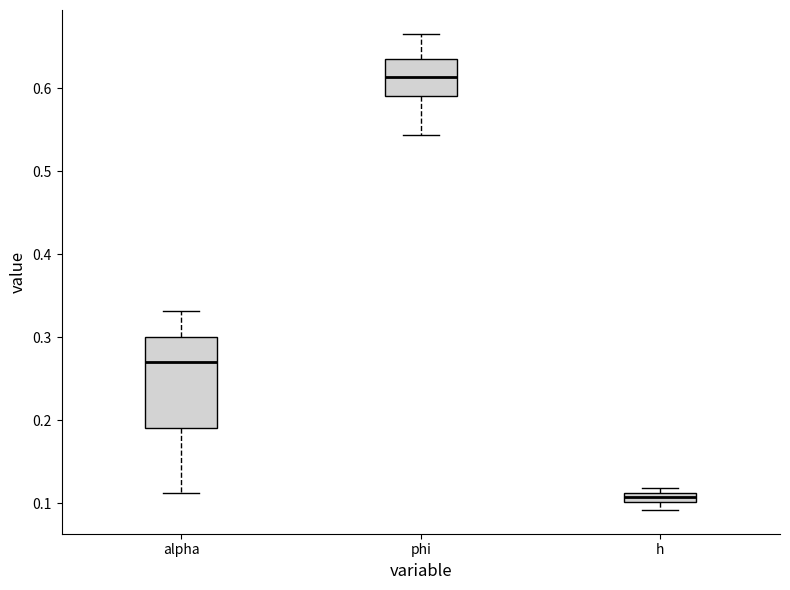

Which box has the highest median line?

phi